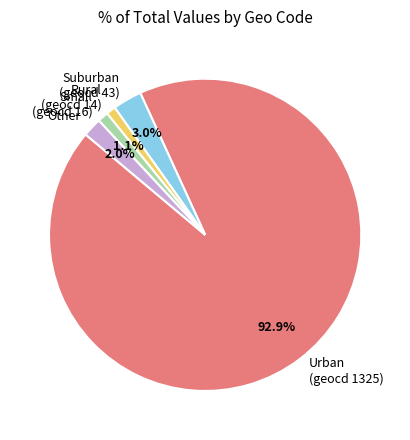

How many segments does this pie chart have?

5